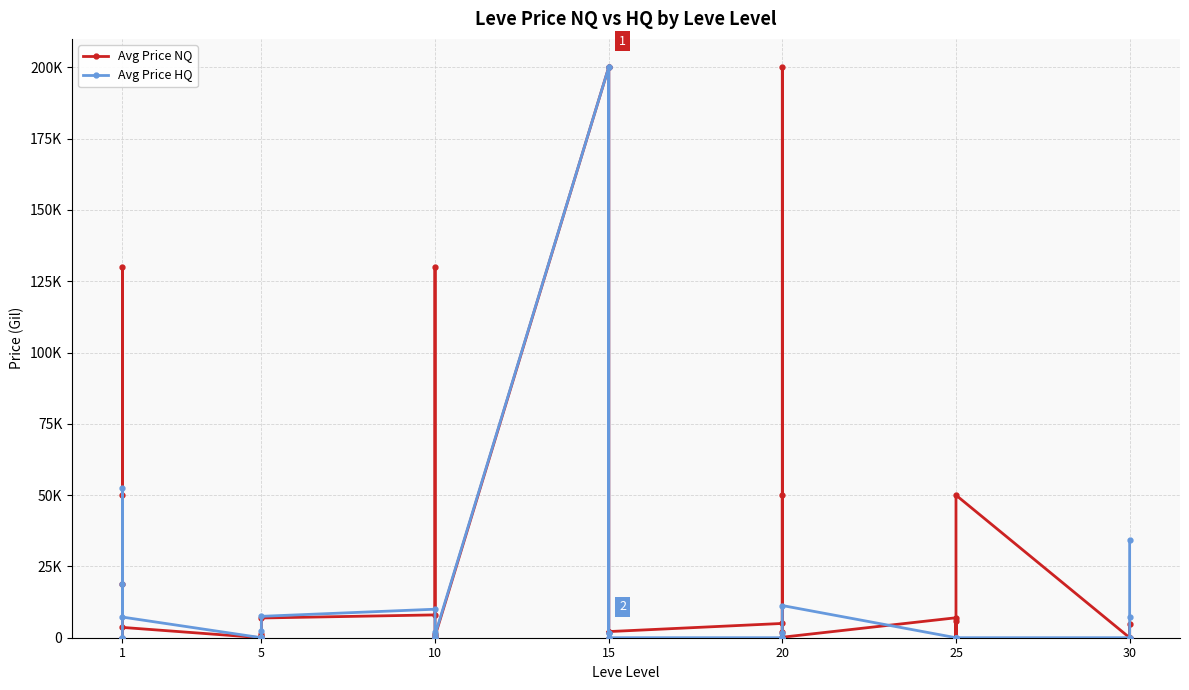

Rank the series at 5 from highest to lowest value.

Avg Price NQ, Avg Price HQ